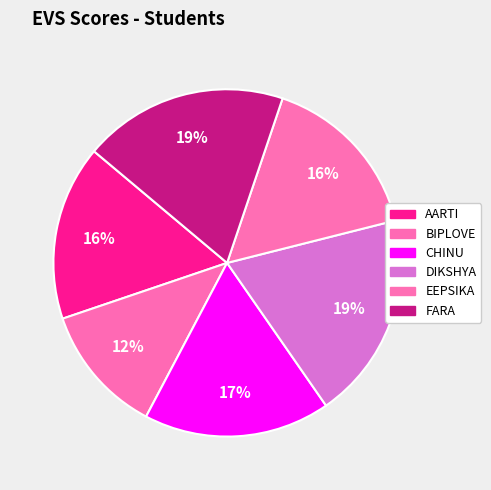

Count the number of slices in the pie.

6